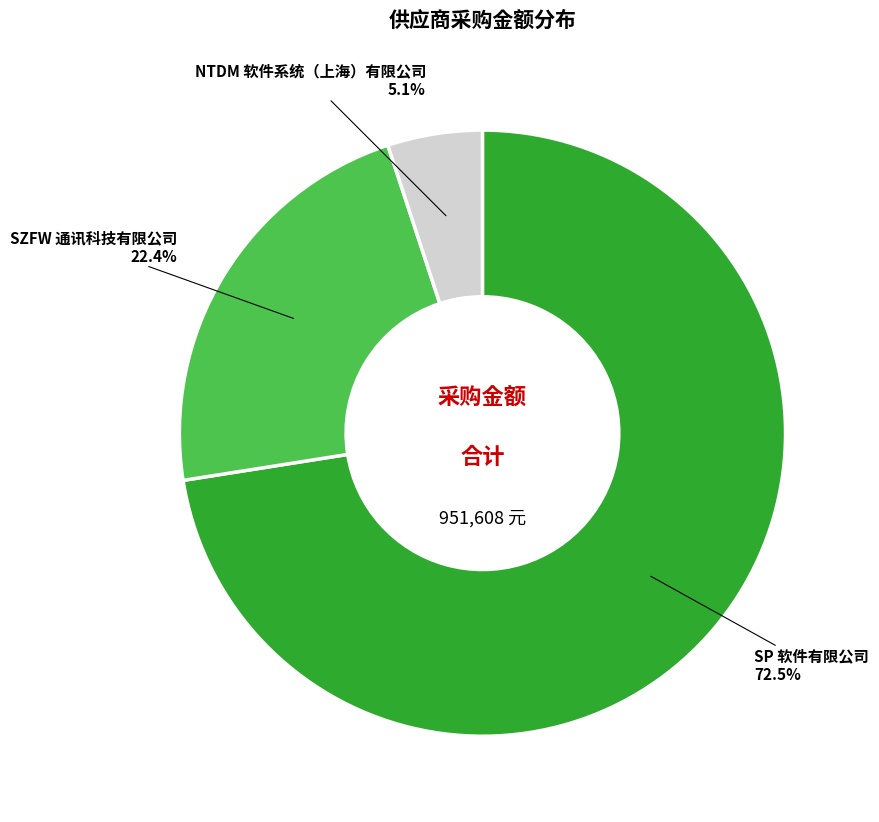

Is it true that SP 软件有限公司 is 80% of the pie?

False